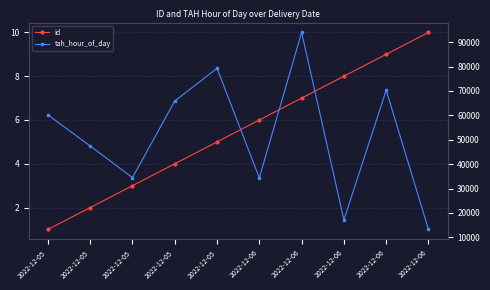

Where is tah_hour_of_day nearest to the value 53606?

2022-12-05